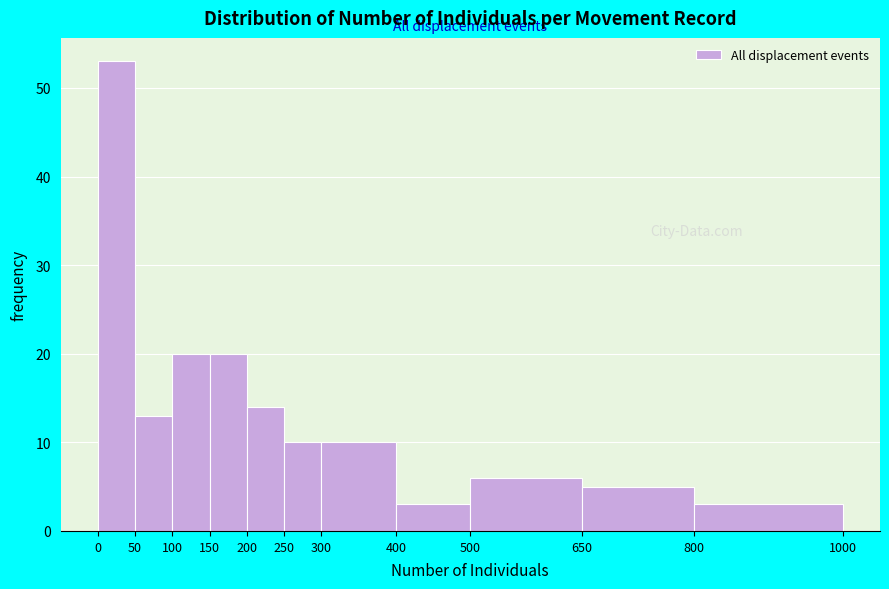

Reading left to right, transcribe this chart: for each bar, give the range it covers on the x-axis and its height. The values are not printed on the chart, so give them approximately, as read against the axis.

0 to 50: 53
50 to 100: 13
100 to 150: 20
150 to 200: 20
200 to 250: 14
250 to 300: 10
300 to 400: 10
400 to 500: 3
500 to 650: 6
650 to 800: 5
800 to 1000: 3